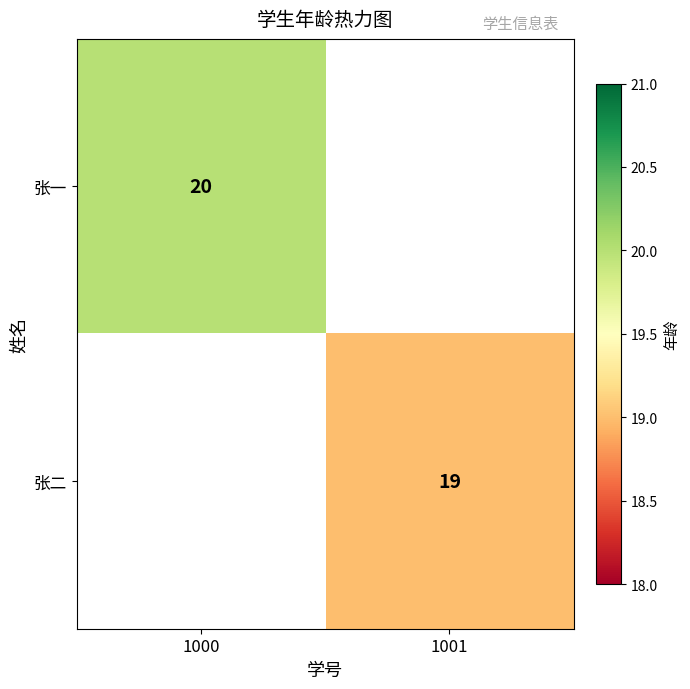

The 张二 series shows 19 at 1001. True or false?

True